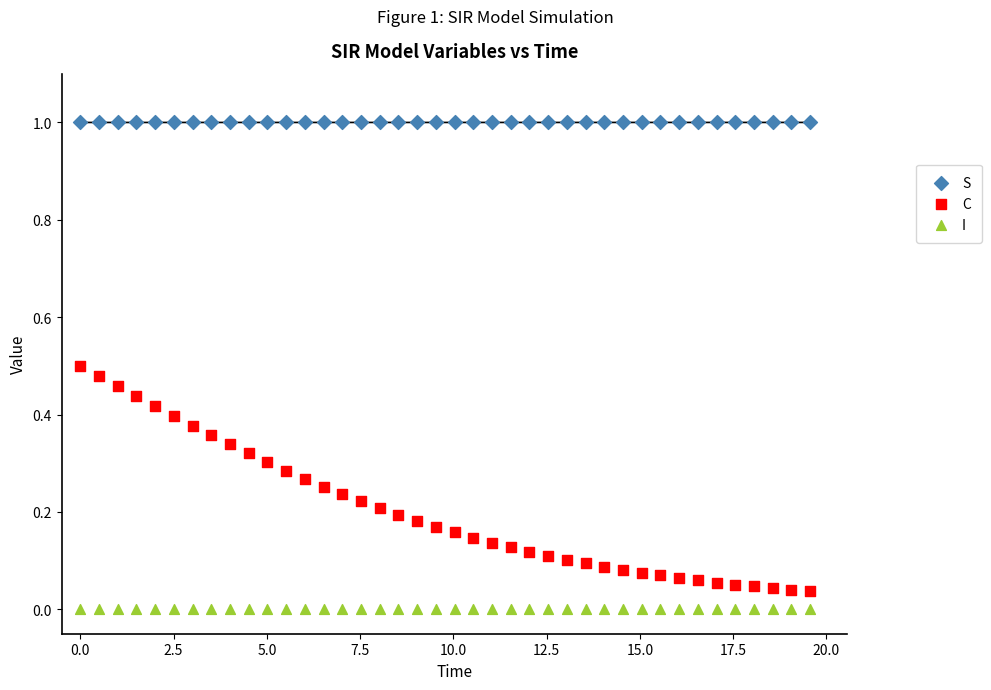

Across all data points, what is the range of Y values (max minus min)?

1.0